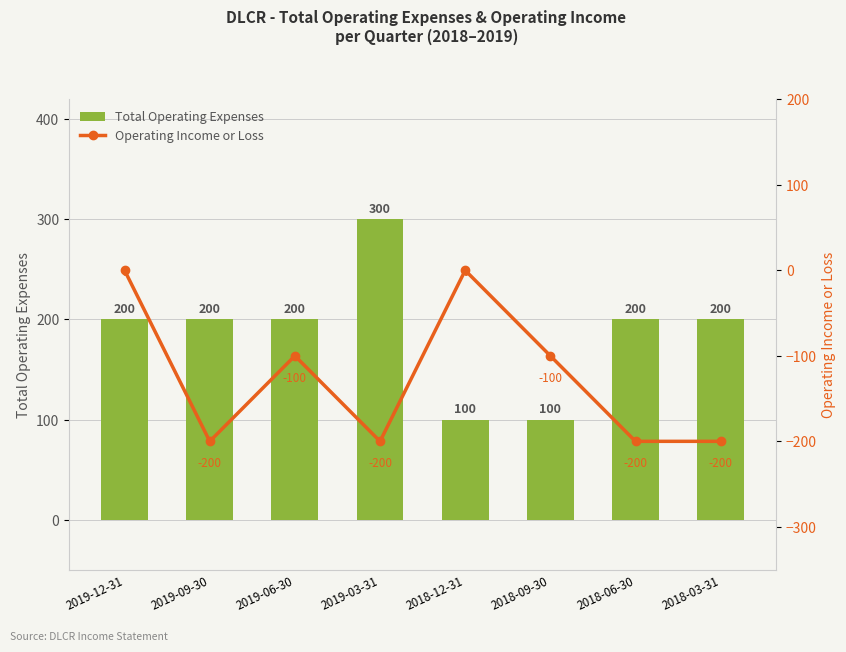

Reading right to left, extract all data points from this chart.

Total Operating Expenses: 200	200	100	100	300	200	200	200
Operating Income or Loss: -200	-200	-100	0	-200	-100	-200	0